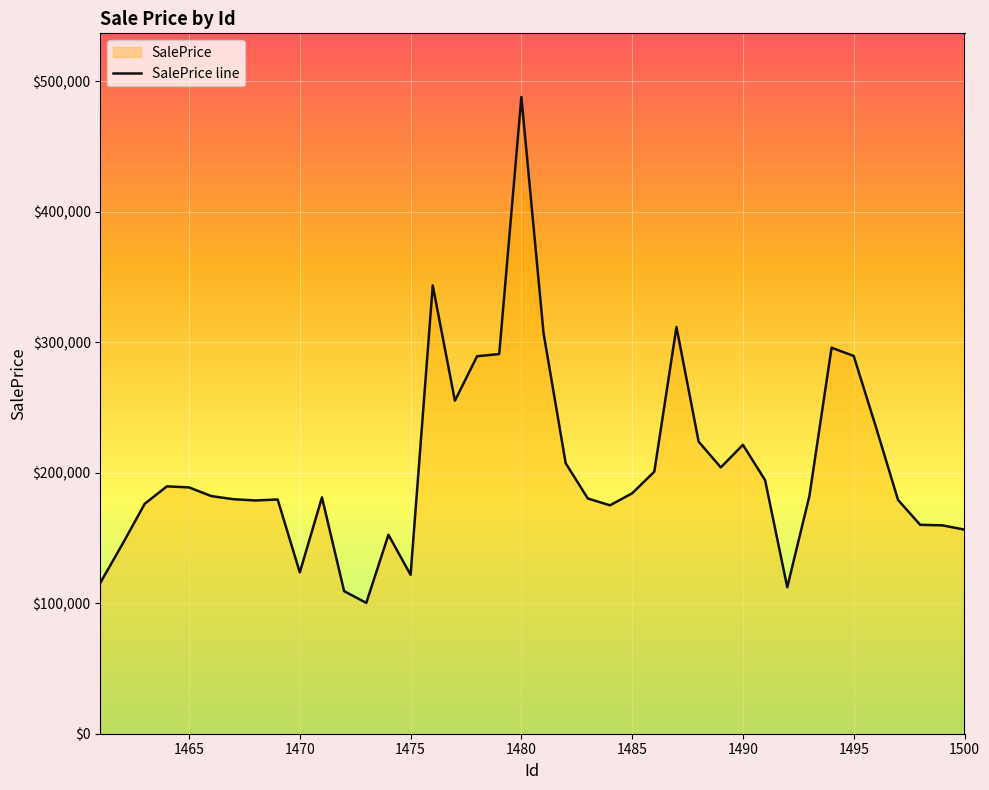

Reading left to right, transcribe all the data shown in this chart.

115732.1	145420.4	176168.2	189493.2	188711.9	182073.5	179662.7	178694.0	179446.8	123574.9	181058.3	109215.2	100241.5	152389.7	121718.0	343420.4	255126.3	289170.9	290888.8	487789.9	306925.0	207236.1	180188.6	174991.7	184187.9	200744.9	311602.4	223786.0	204016.3	221310.4	194259.0	112189.6	182130.3	295705.9	289415.2	235090.5	179084.9	160047.1	159637.9	156351.6